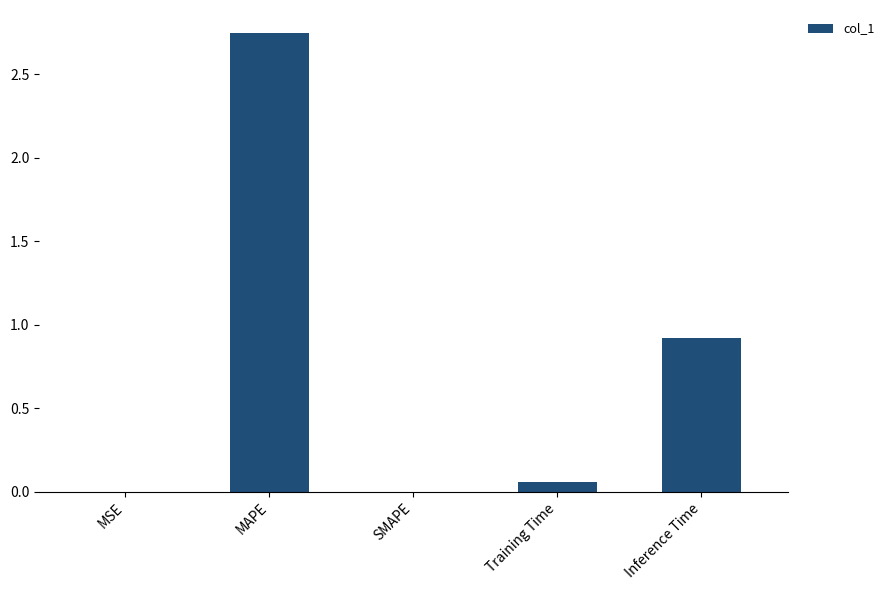

True or false: the data shows 0.0 at SMAPE.

True